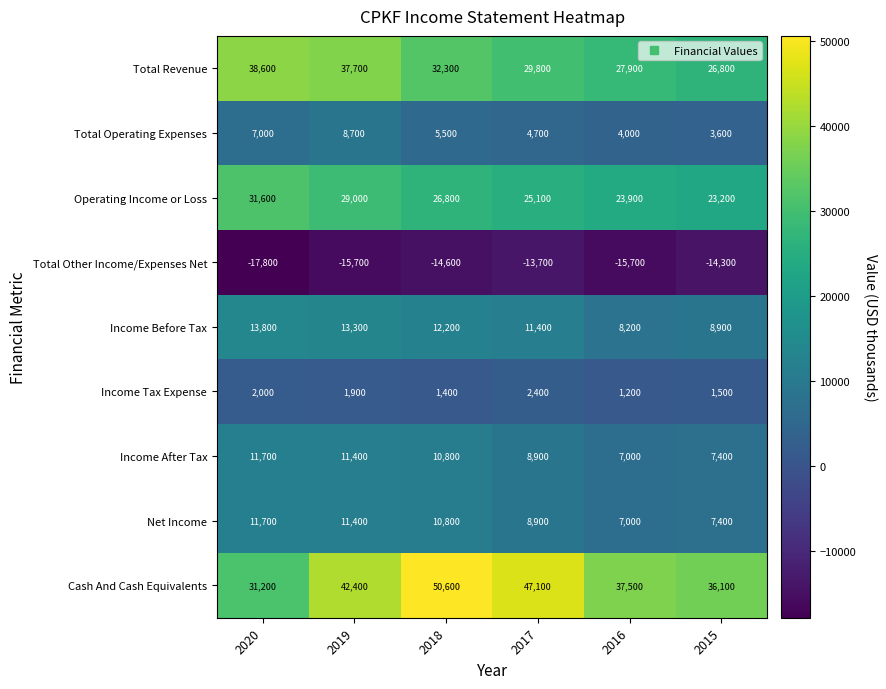

List the labels in order of Income After Tax value, largest first.

2020, 2019, 2018, 2017, 2015, 2016